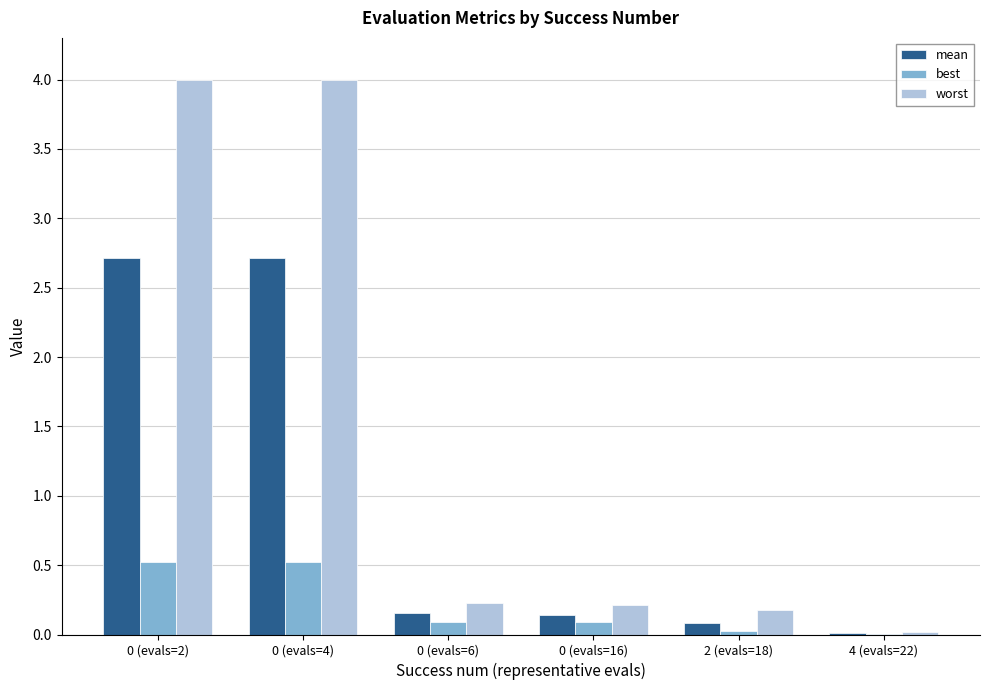

Is the value of mean at 0 (evals=2) greater than the value of best at 0 (evals=4)?

Yes